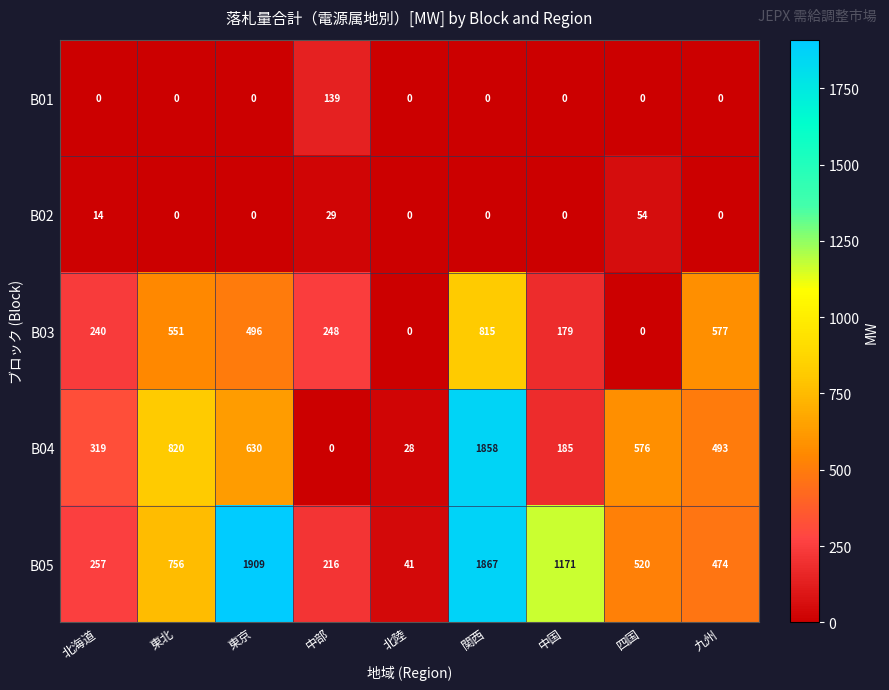

What is the highest value of the B05 series?

1909